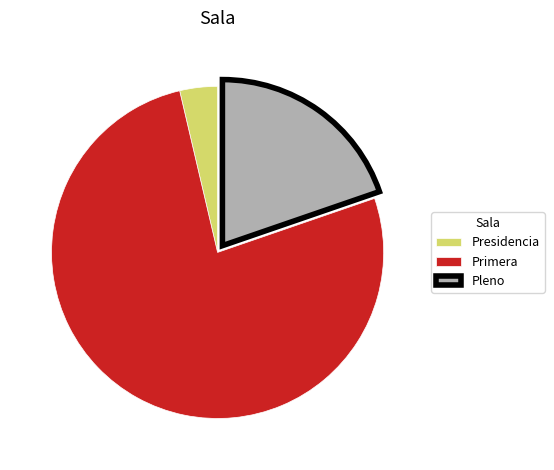

Which category has the smallest portion of the pie?

Presidencia